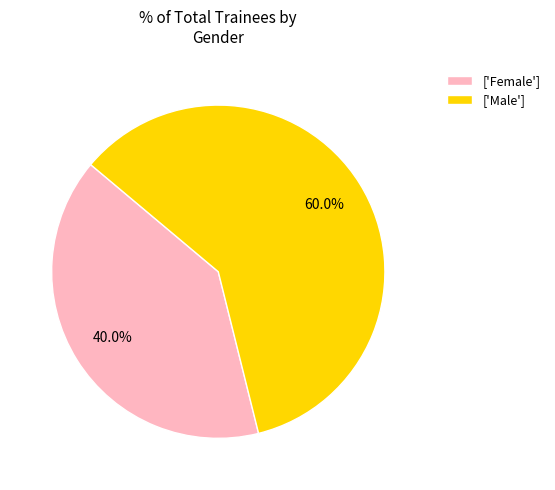

To the nearest percent, what is the difference between the largest and smallest slice percentages?

20%